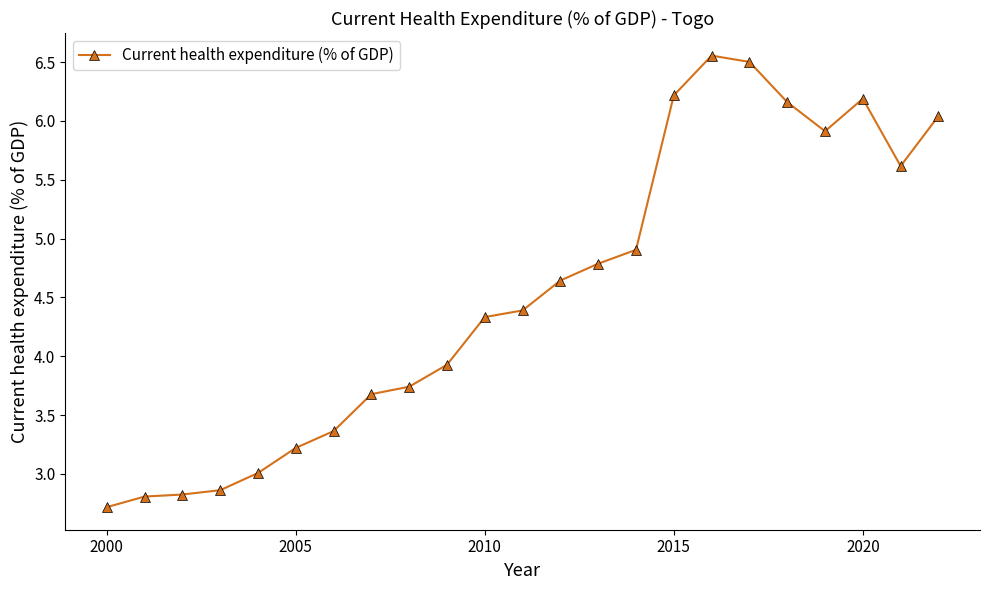

What is the minimum value shown in the chart?

2.7